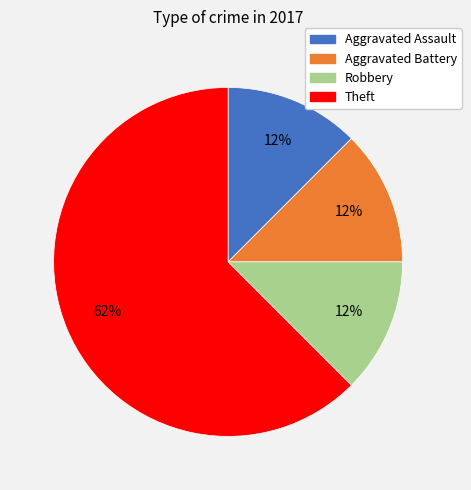

The Theft slice represents 74% of the pie. True or false?

False